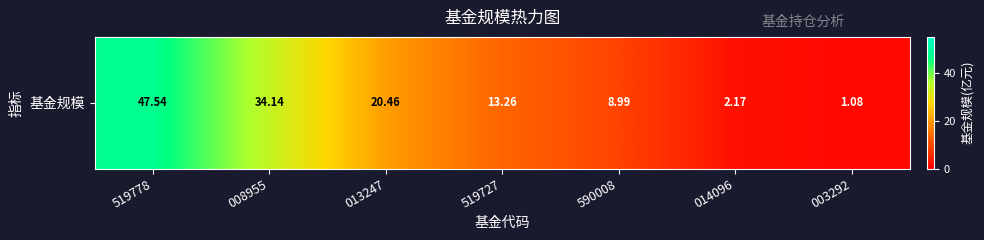

How many data points are above 13?

4